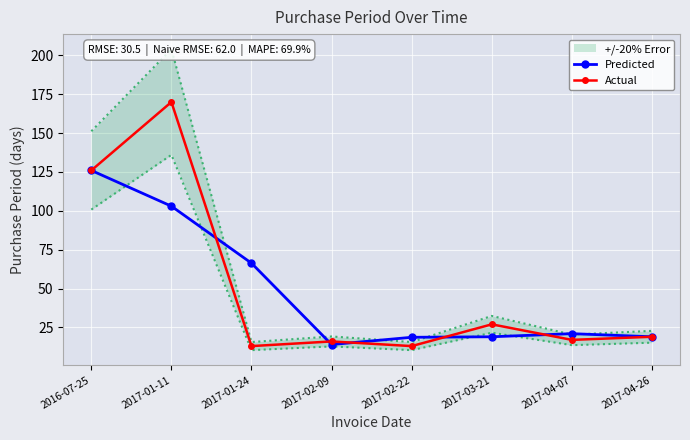

Is the value of Predicted at 2017-01-24 greater than the value of Actual at 2016-07-25?

No